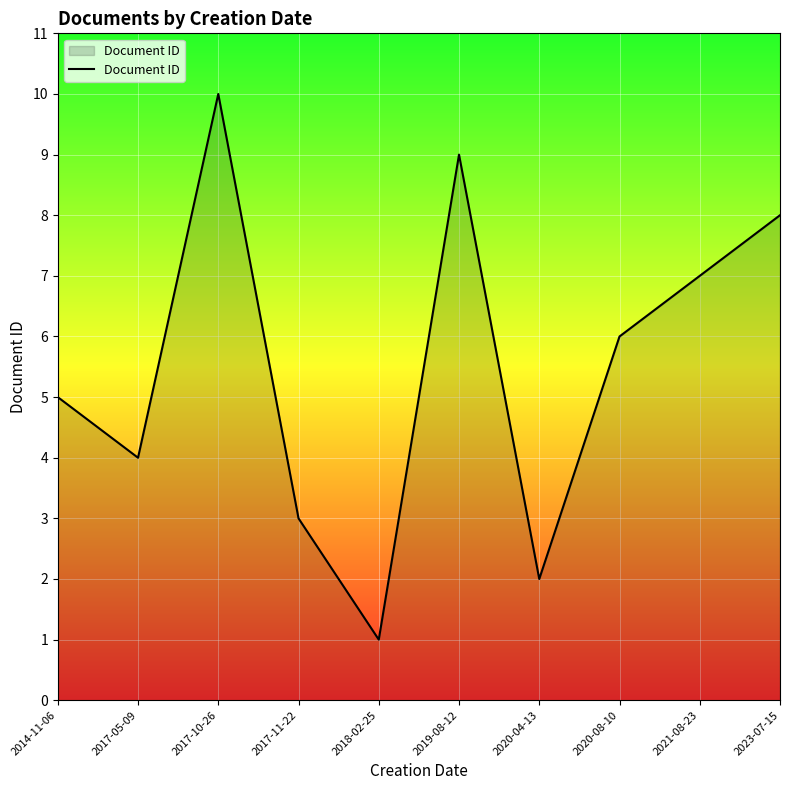

How many lines are shown in the chart?

1